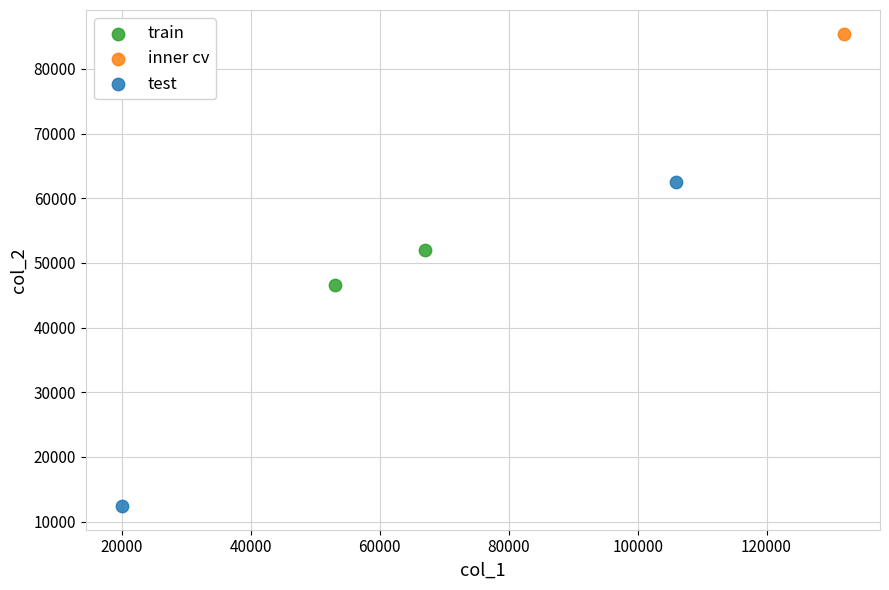

Which series contains the highest Y value?

inner cv